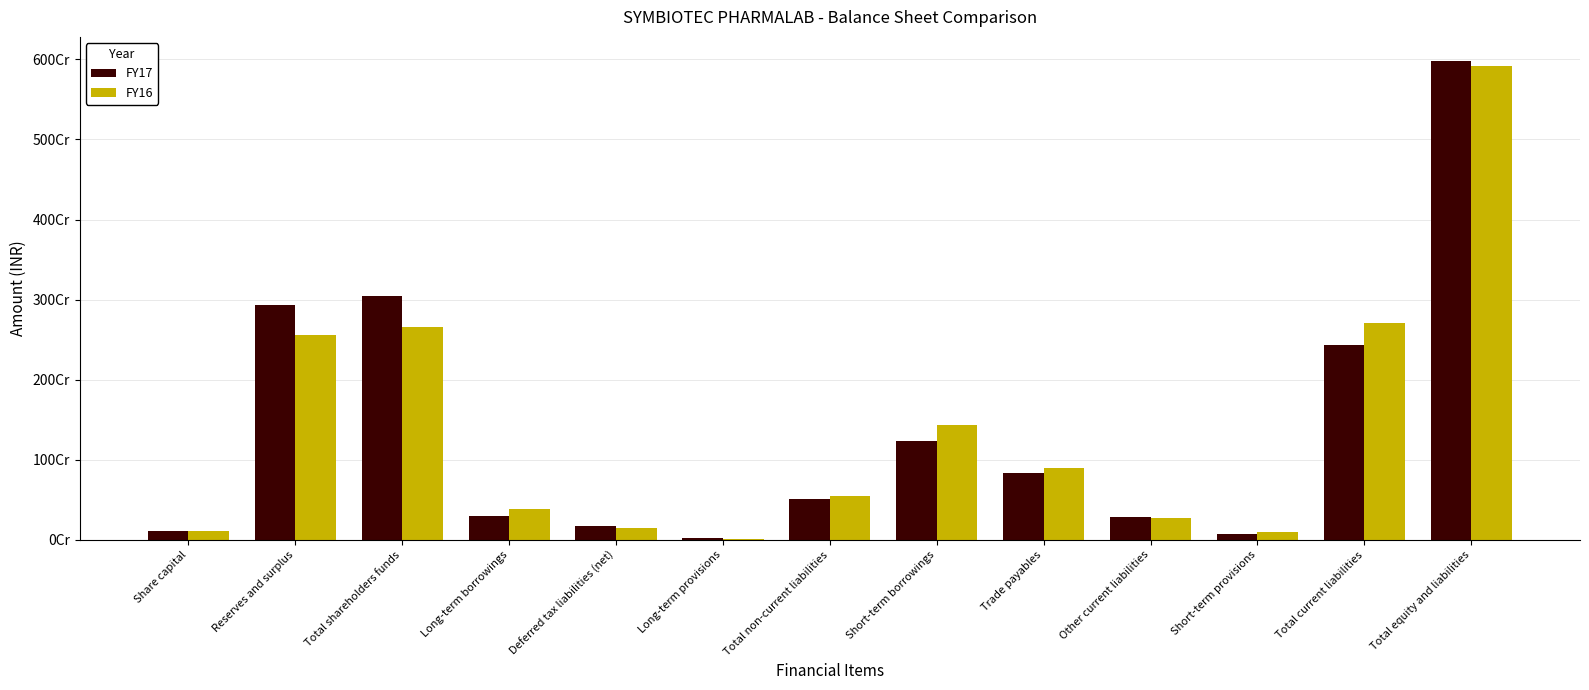

The value of FY17 at Short-term borrowings is 1808382789. True or false?

False